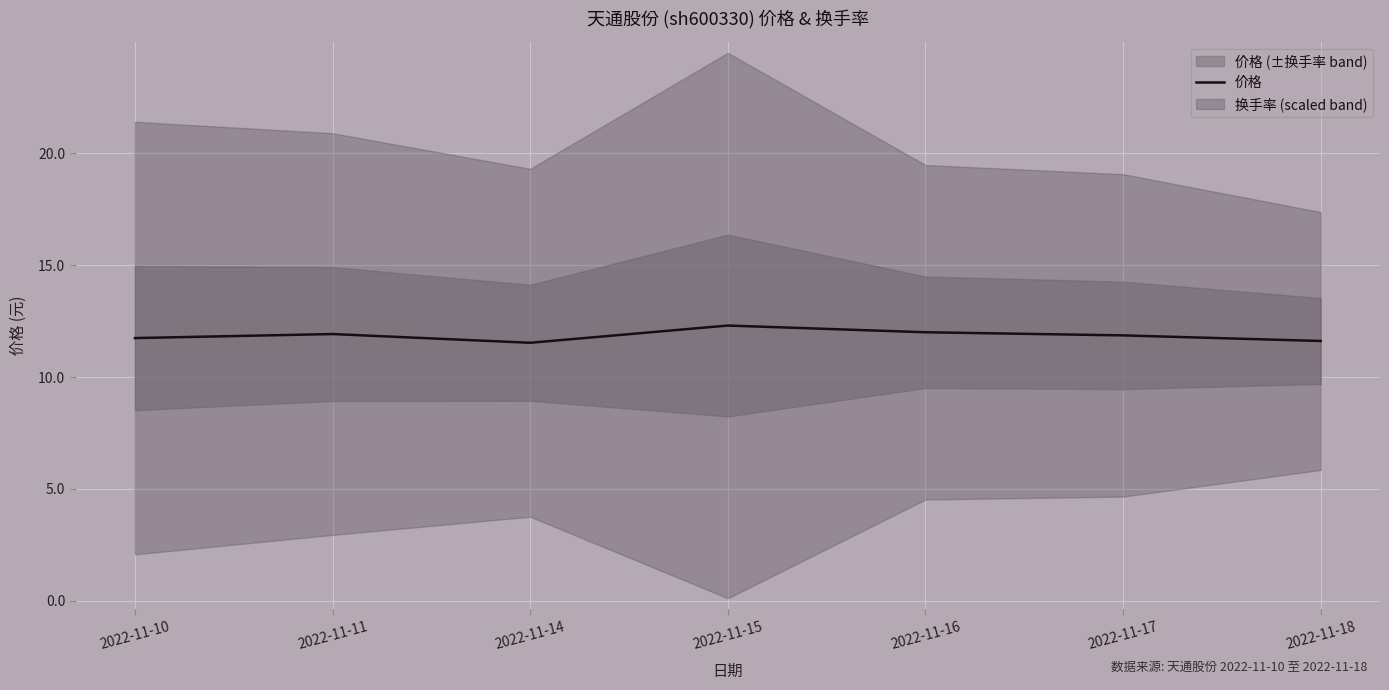

Does the chart display data point markers on the line(s)?

No